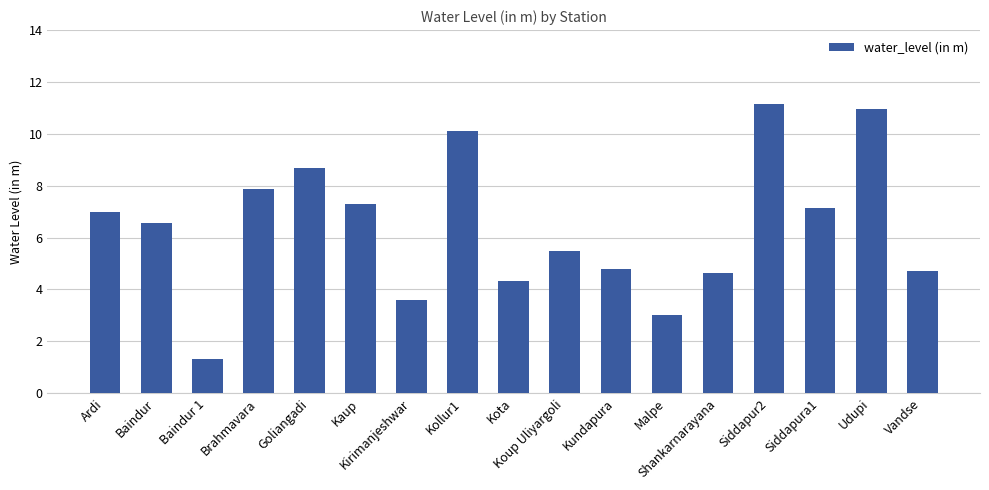

Is it true that the value at Shankarnarayana is 1.5?

False